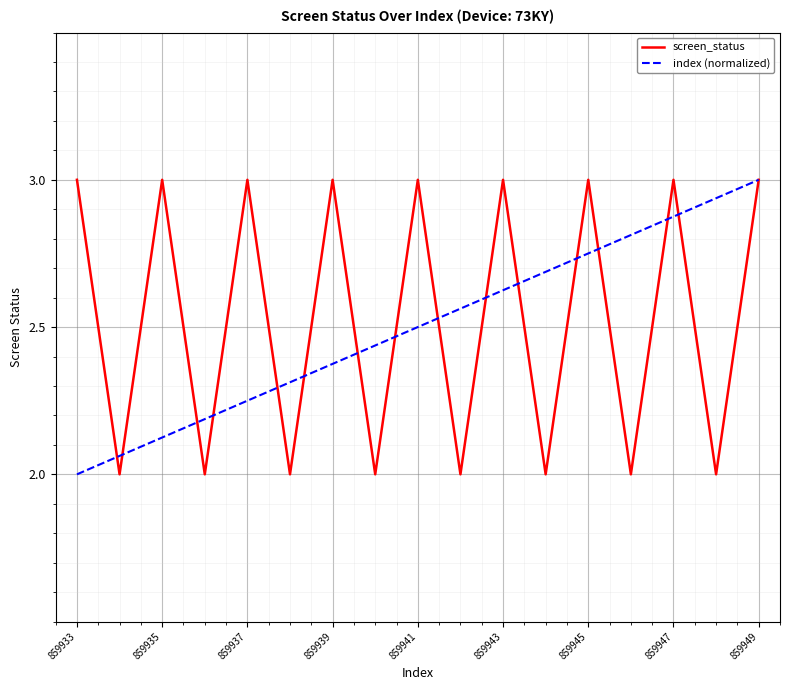

True or false: index (normalized) has more than 1 interior local peaks.

False